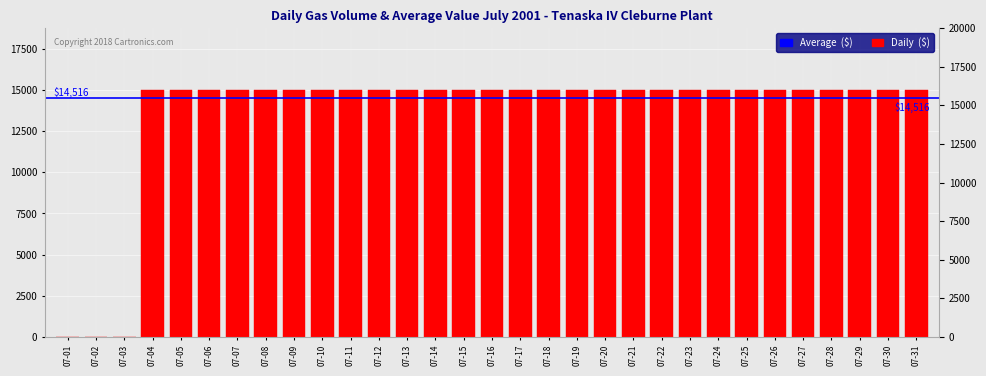

How many bars are there in total?

31